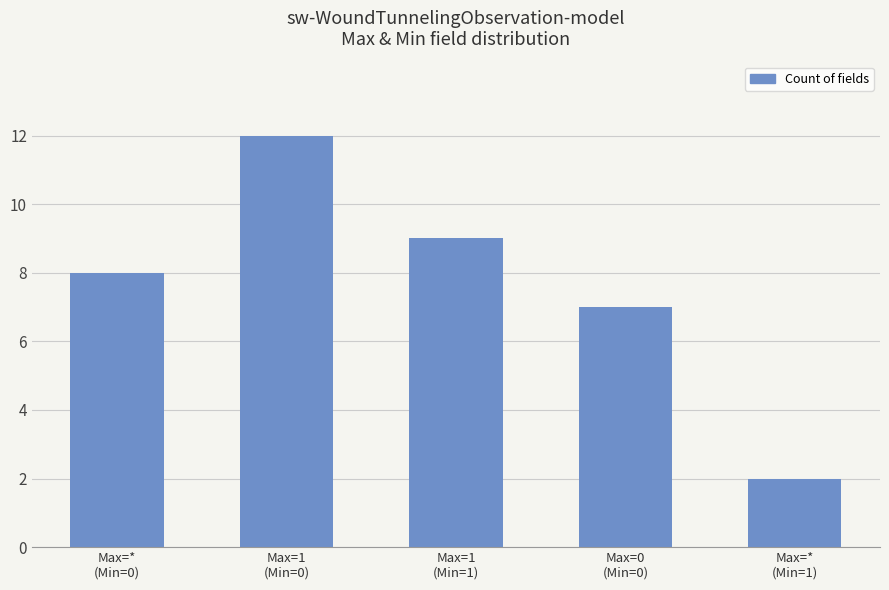

What is the value of the 1st bar from the left?

8